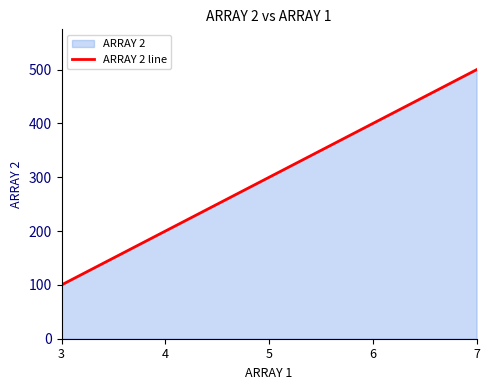

What is the difference between the maximum and second lowest values?

300